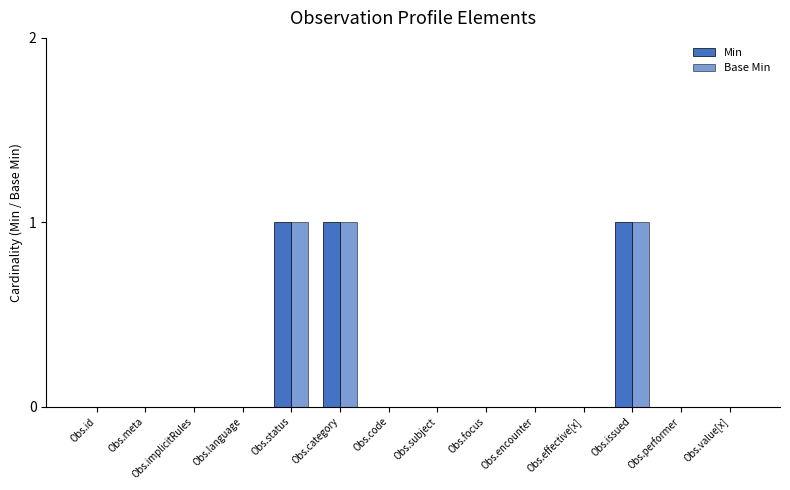

Is it true that Base Min equals 1 at Obs.category?

True